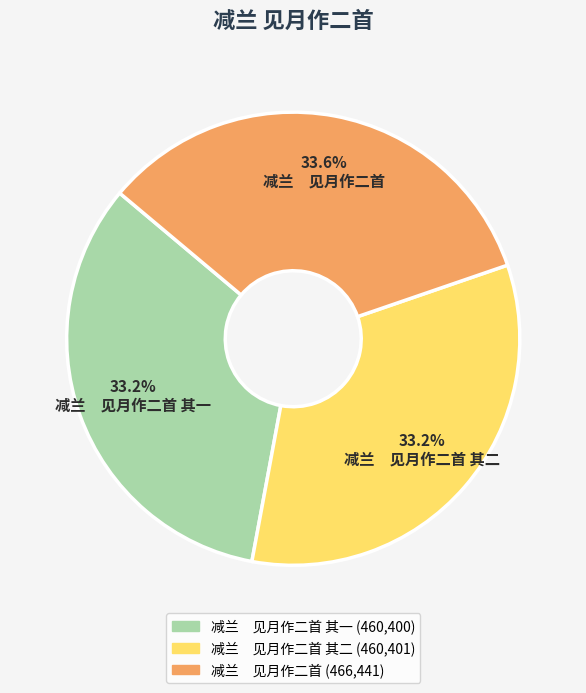

Is there a majority slice in this chart?

No